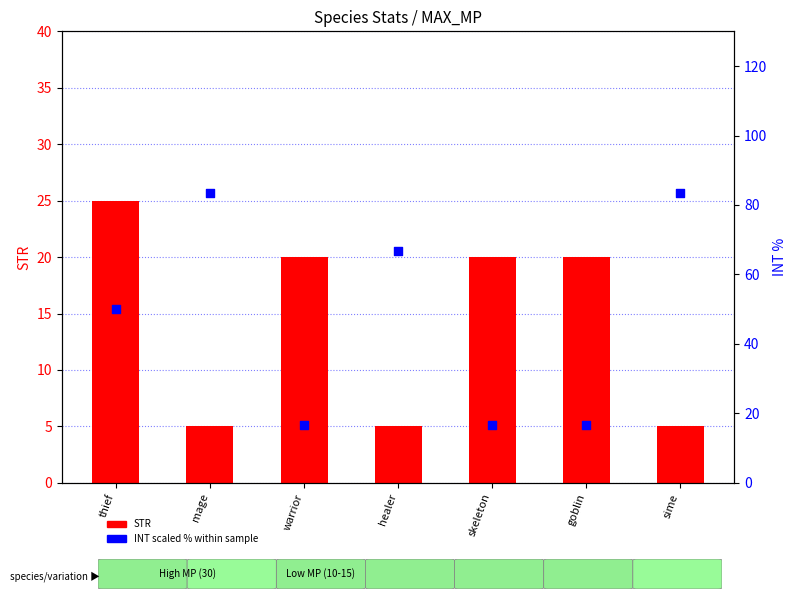

Which series contains the lowest Y value?

STR